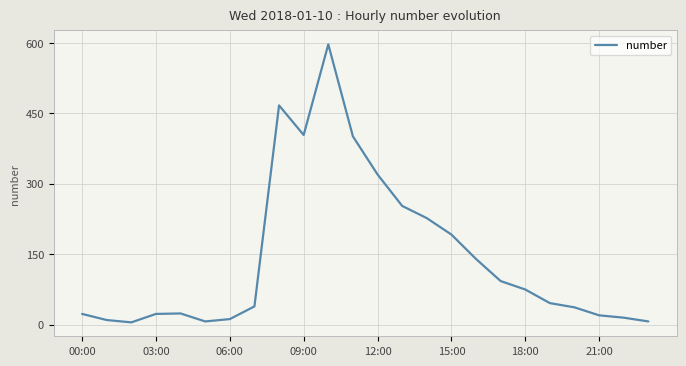

What is the difference between the maximum and minimum values?

592